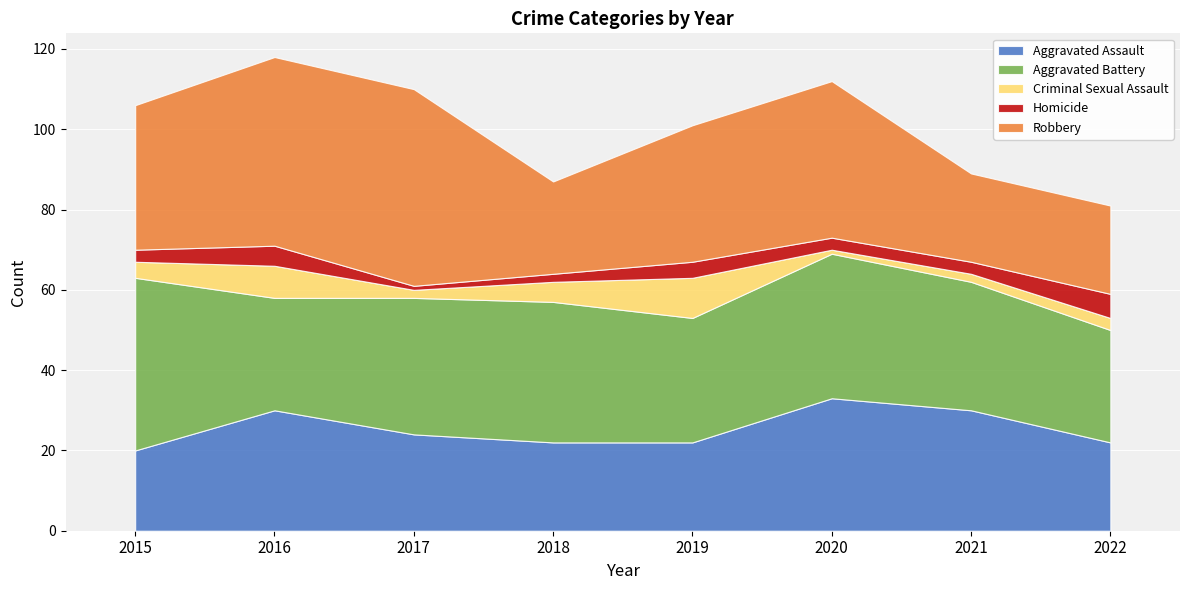

Which series changed the most between 2016 and 2022?

Robbery